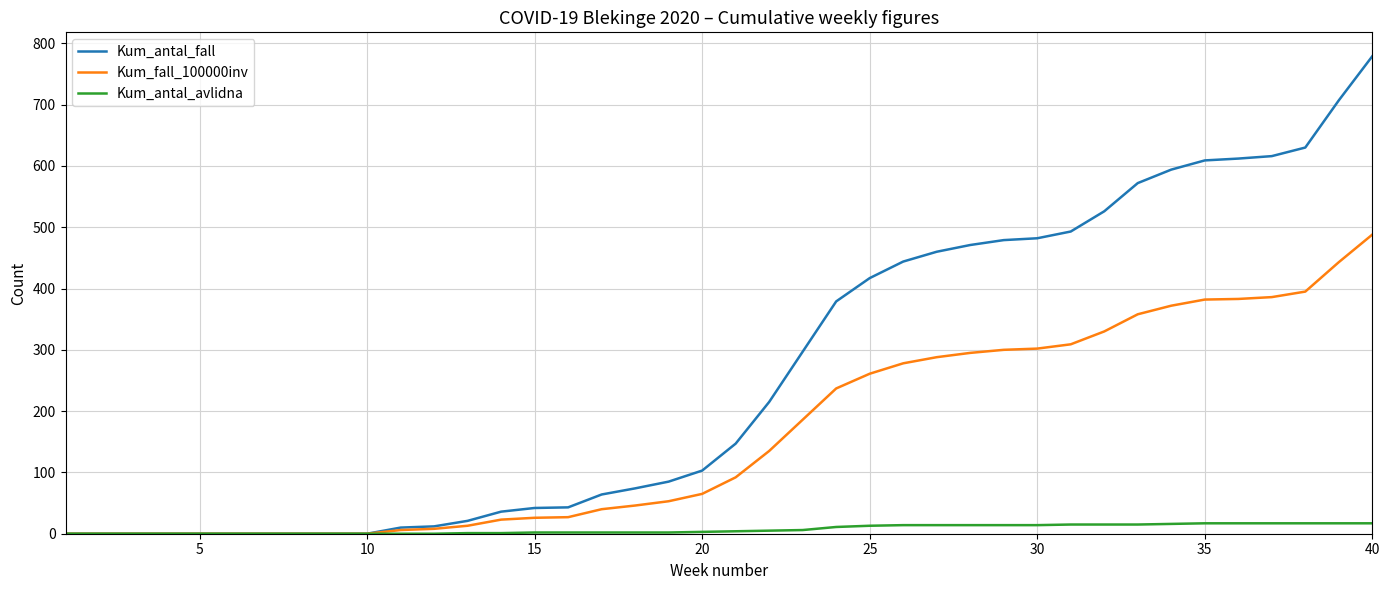

List the series in order of their overall mean, highest first.

Kum_antal_fall, Kum_fall_100000inv, Kum_antal_avlidna